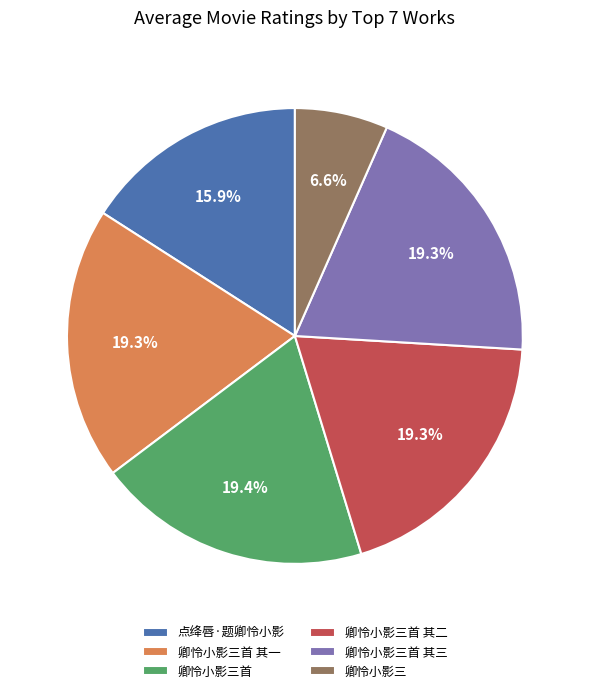

To the nearest percent, what is the difference between the largest and smallest slice percentages?

13%